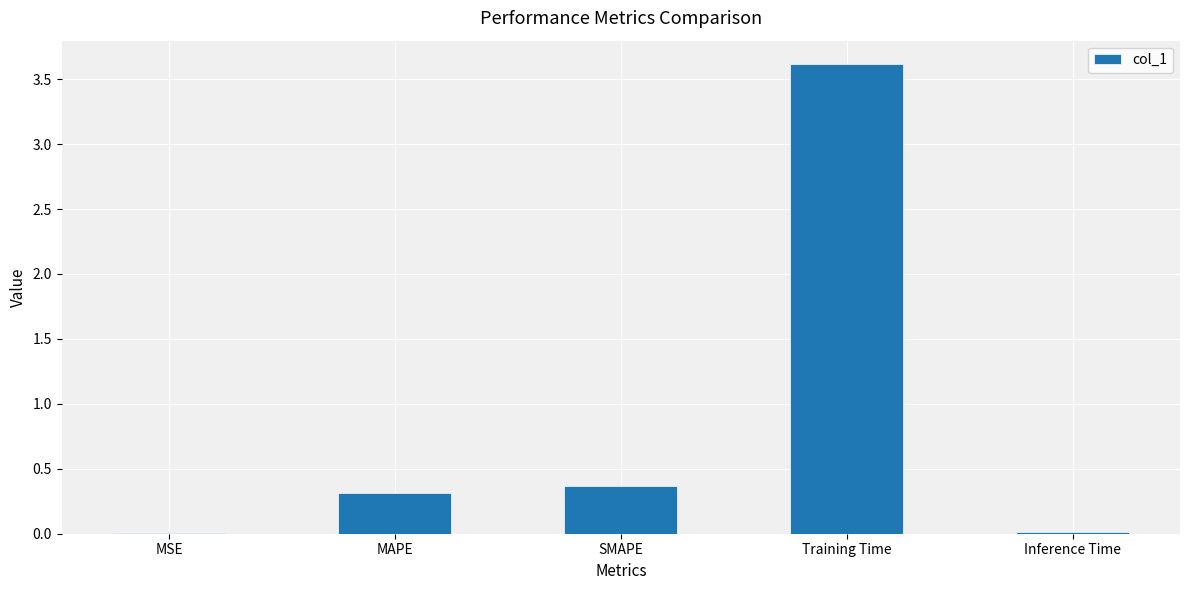

What is the average value?

0.9